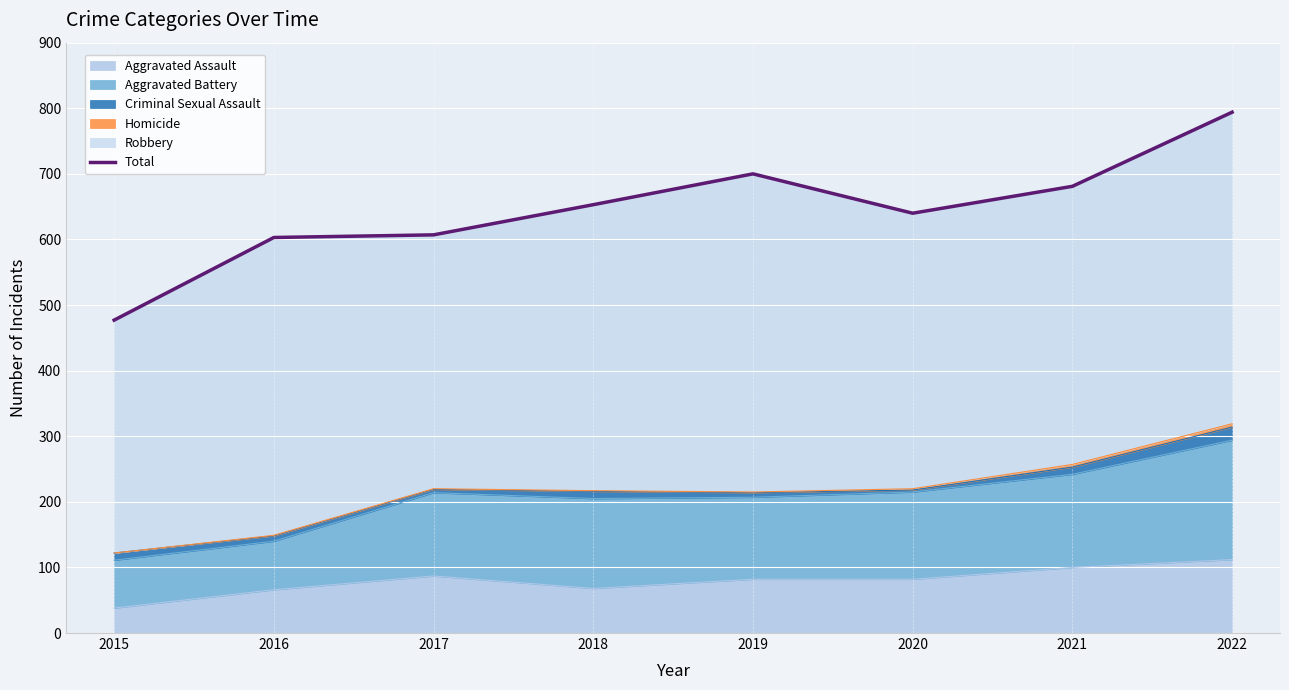

How many categories are shown in the chart?

8